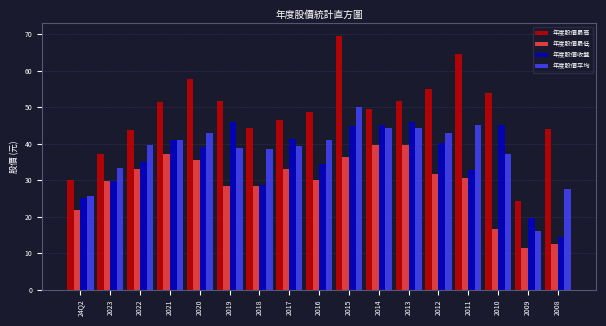

Is it true that 年度股價平均 equals 45.0 at 2011?

True